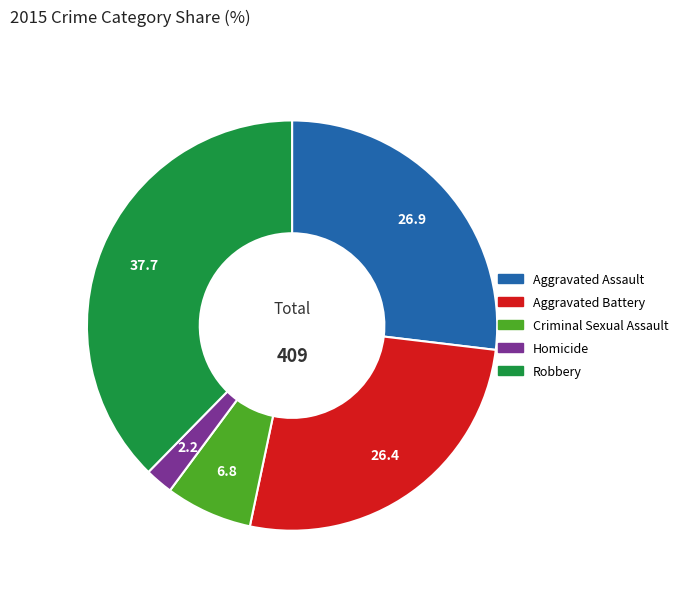

Approximately how many times larger is the value at Homicide compared to Aggravated Battery?

0.1